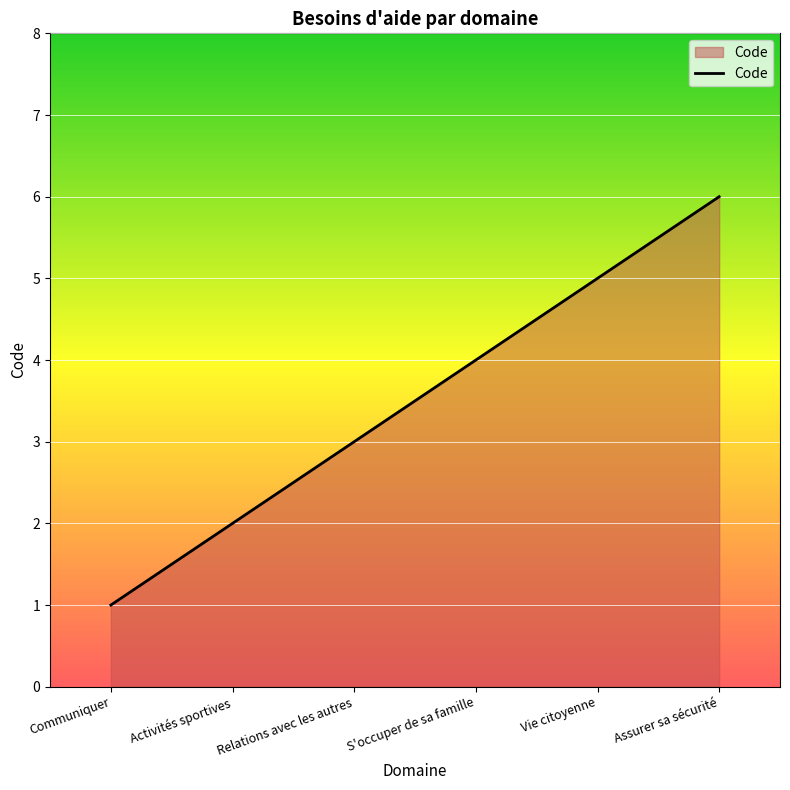

How many lines are shown in the chart?

1